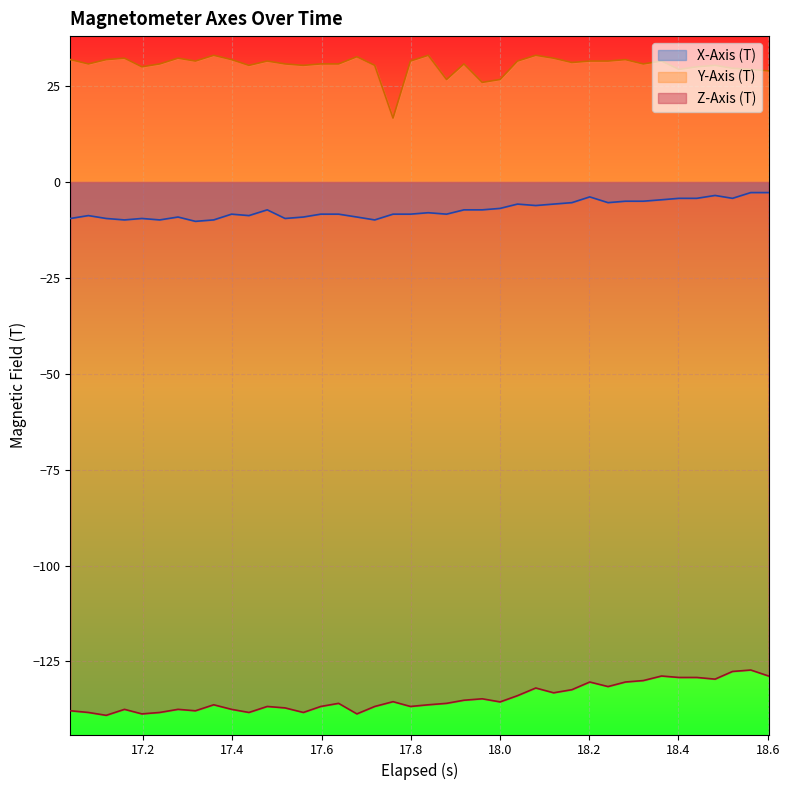

What is the highest value of the X-Axis (T) series?

-2.8